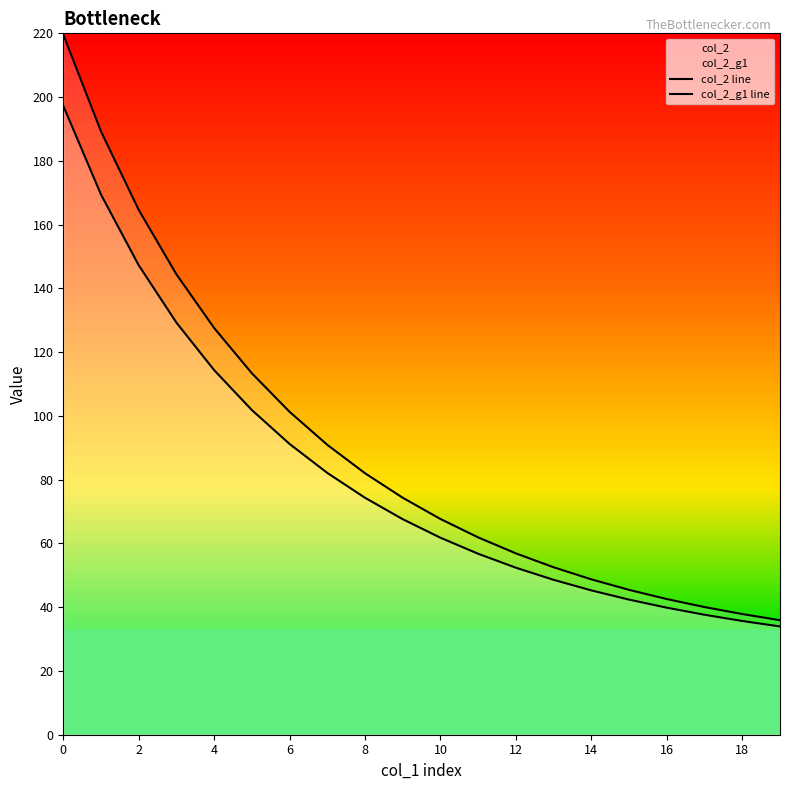

Is this an area chart (filled region under the line)?

No